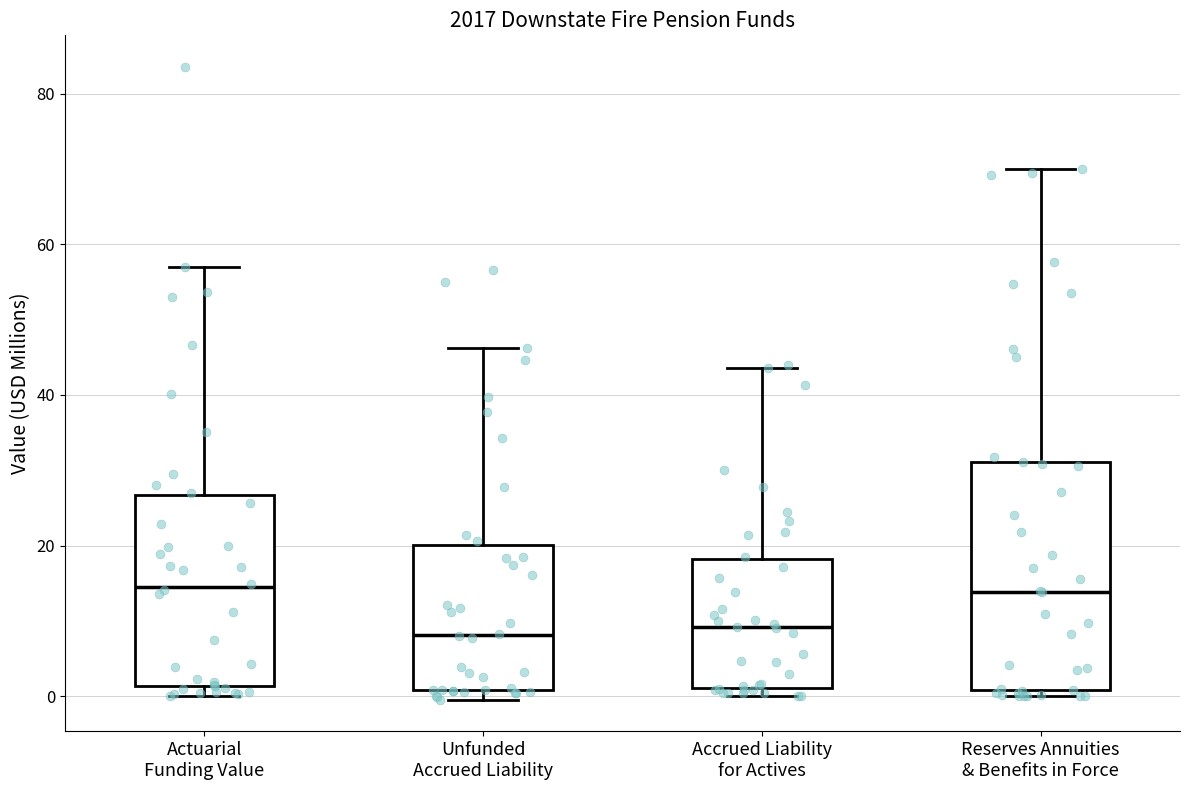

Where is the lower edge of the box for Actuarial Funding Value on the y-axis? The values are not printed on the chart, so give them approximately, as read against the axis.

2